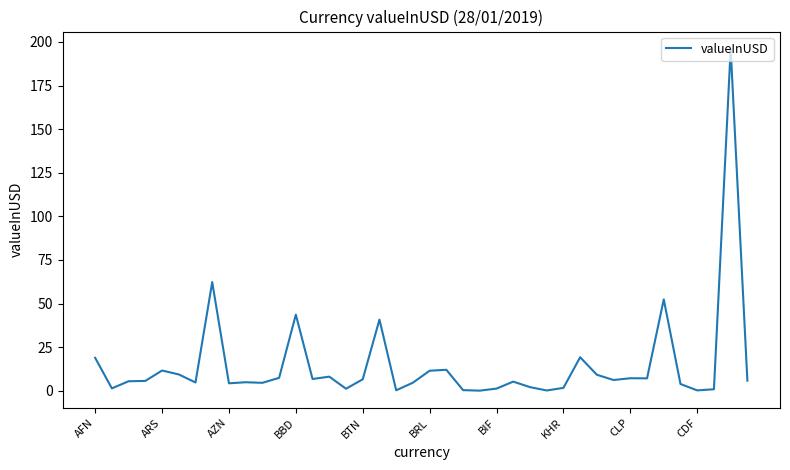

Is this an area chart (filled region under the line)?

No